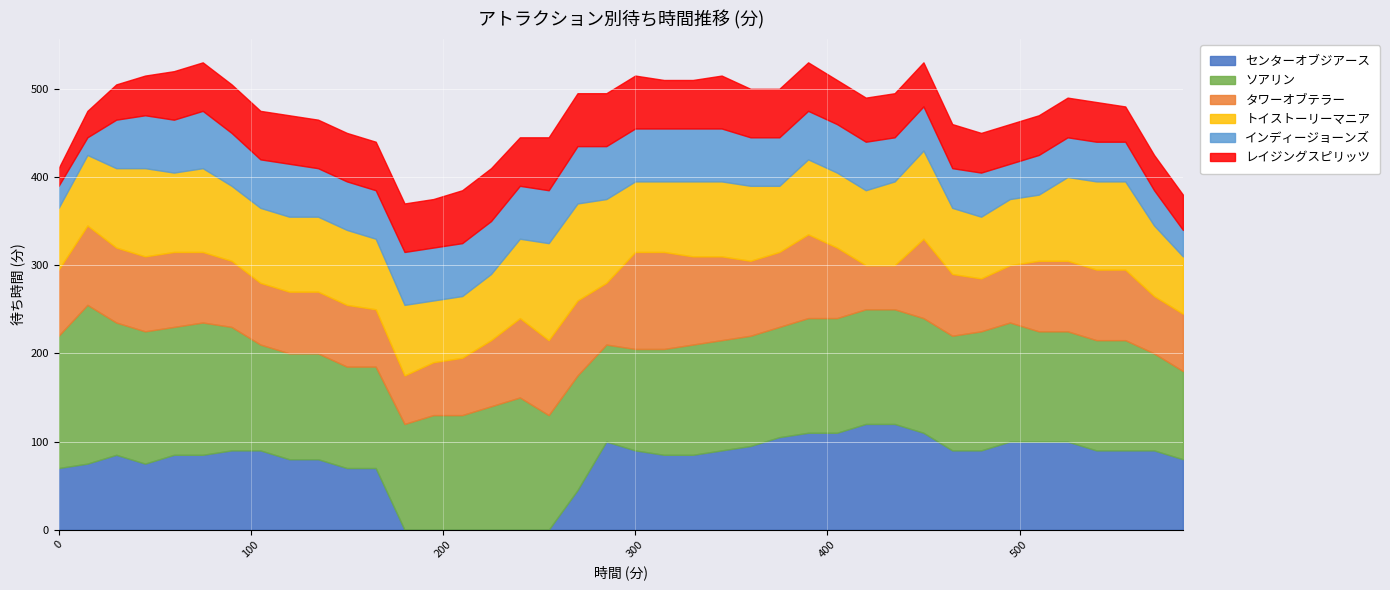

What is the value of the ソアリン point at the 27th from the left?

130